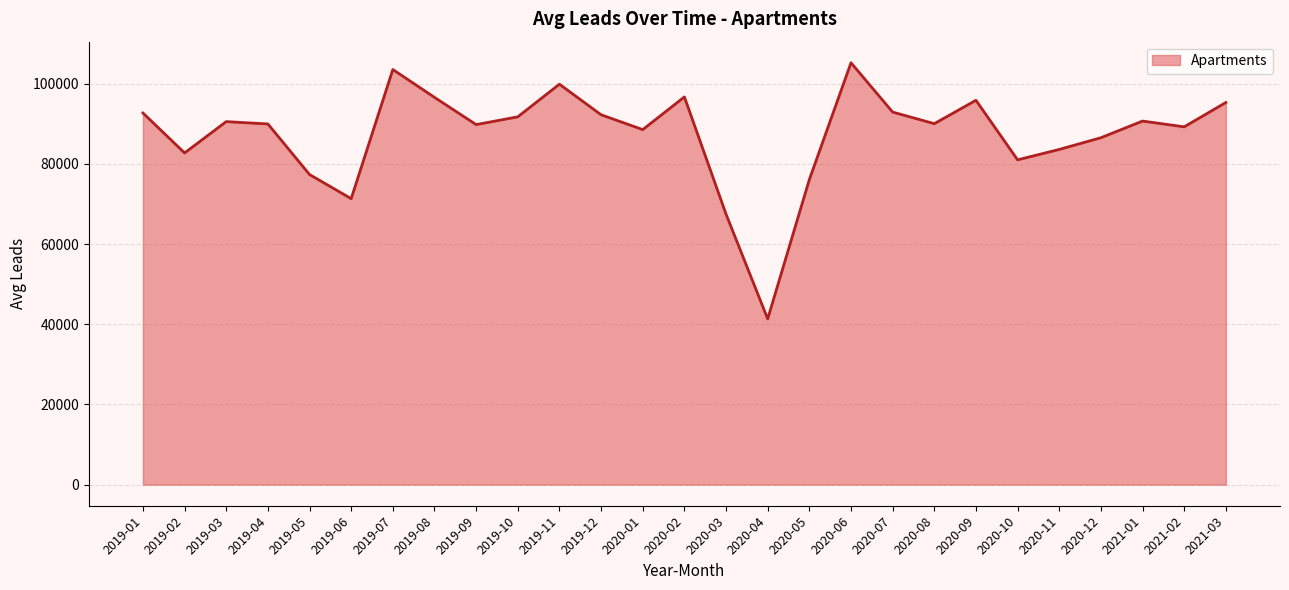

What is the smallest value displayed?

41336.0